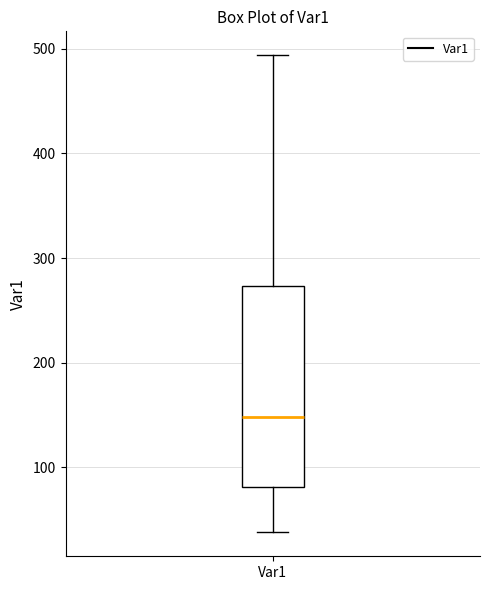

Read this box plot against the y-axis: the position of the median line, the range covered by the box, and the ends of both whiskers. The values are not printed on the chart, so give them approximately, as read against the axis.

median 150, box 80 to 270, whiskers 40 to 490